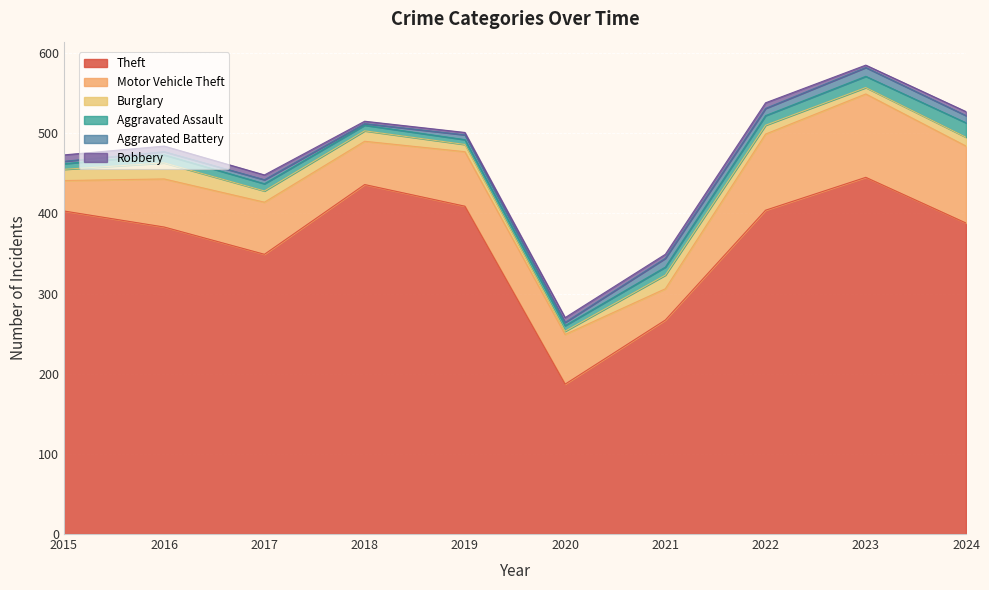

What is the maximum value shown in the chart?

445